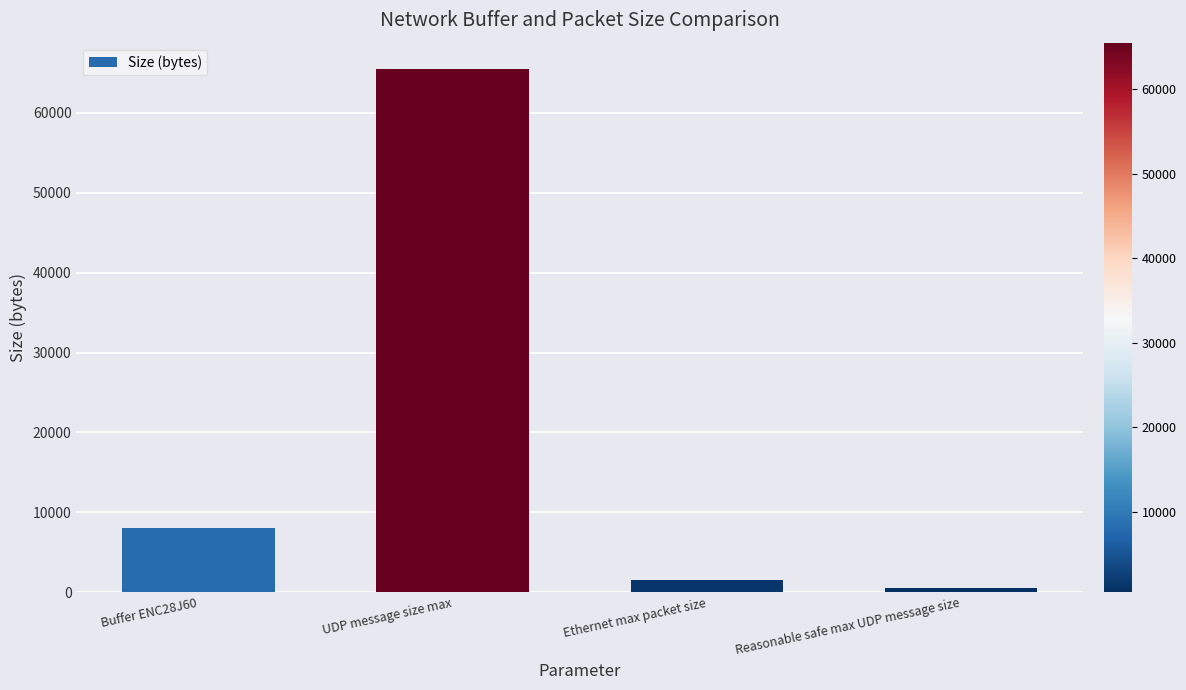

Does the chart contain stacked bars?

No